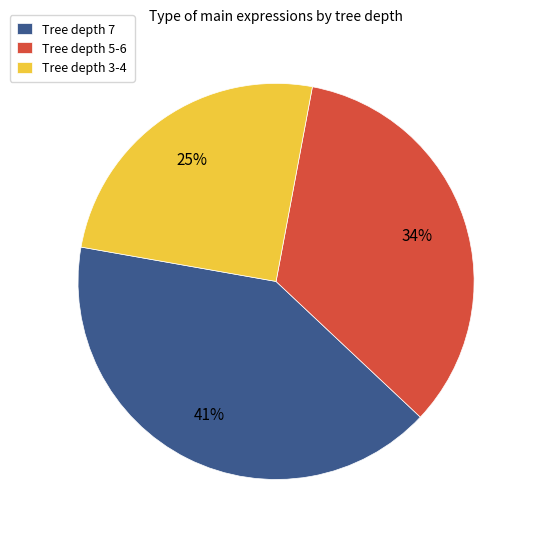

Count the number of slices in the pie.

3